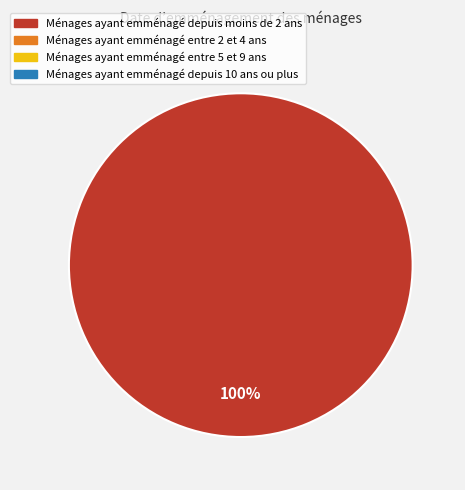

Is there a majority slice in this chart?

Yes